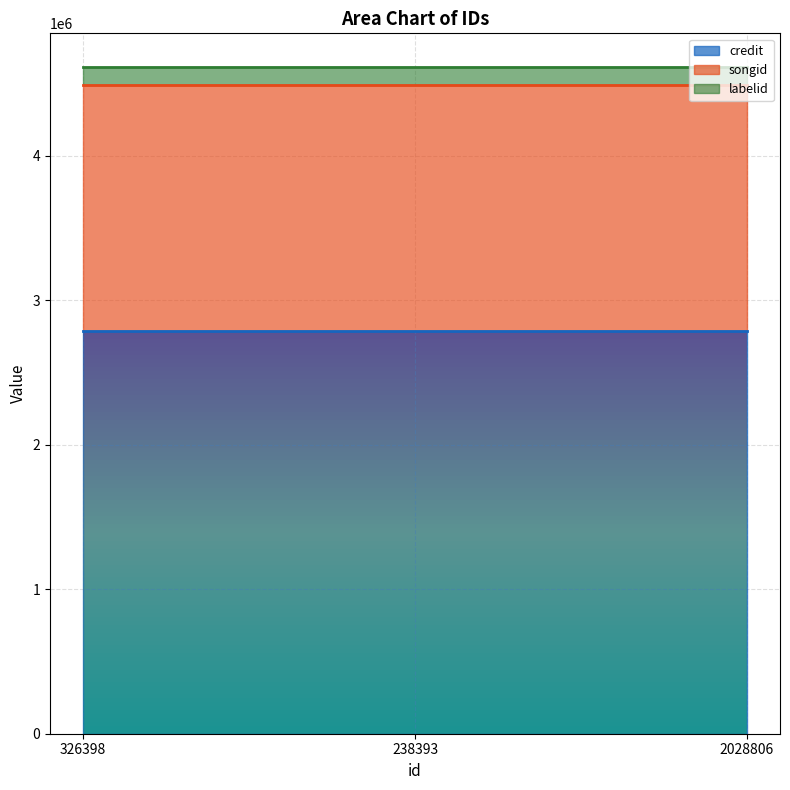

What is the label of the 2nd point from the left?

238393